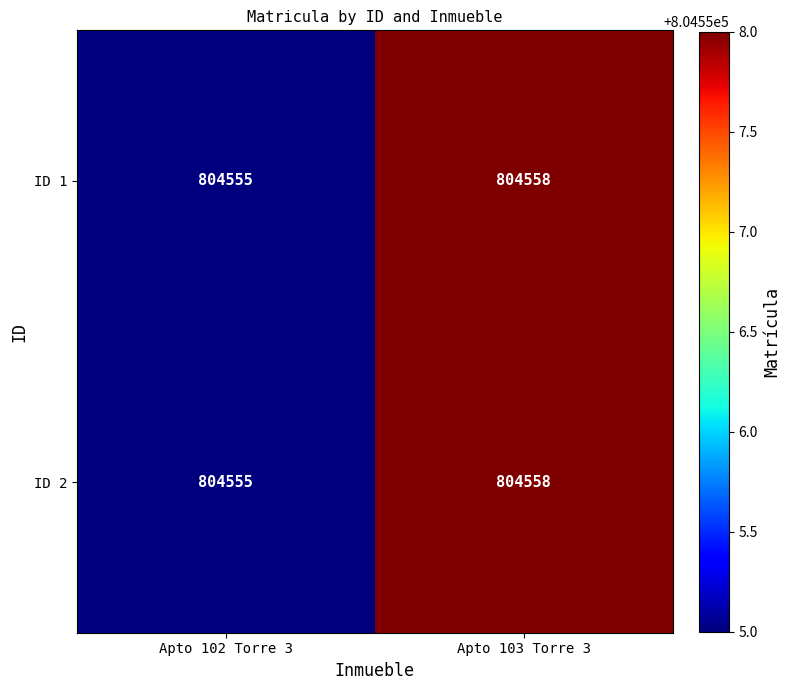

What value does the ID 2 series have at Apto 103 Torre 3?

804558